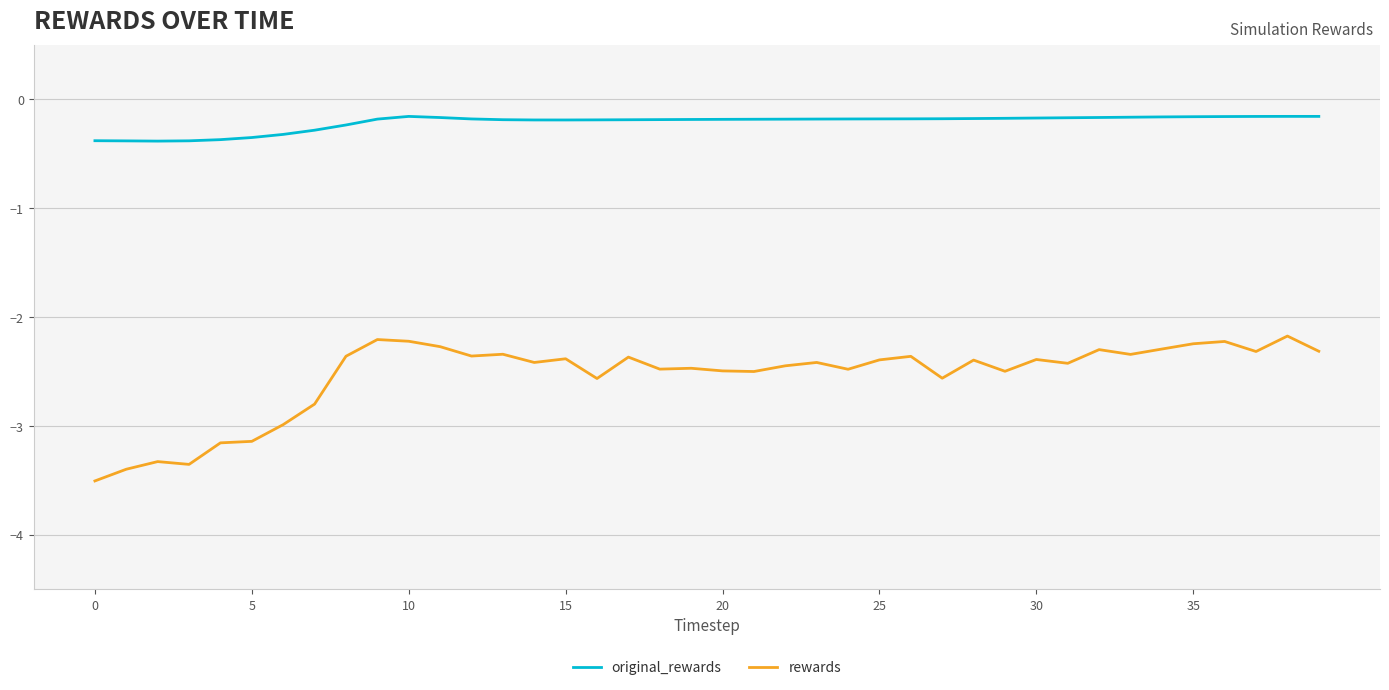

In original_rewards, how many points are lower than both neighbors (excluding endpoints)?

2